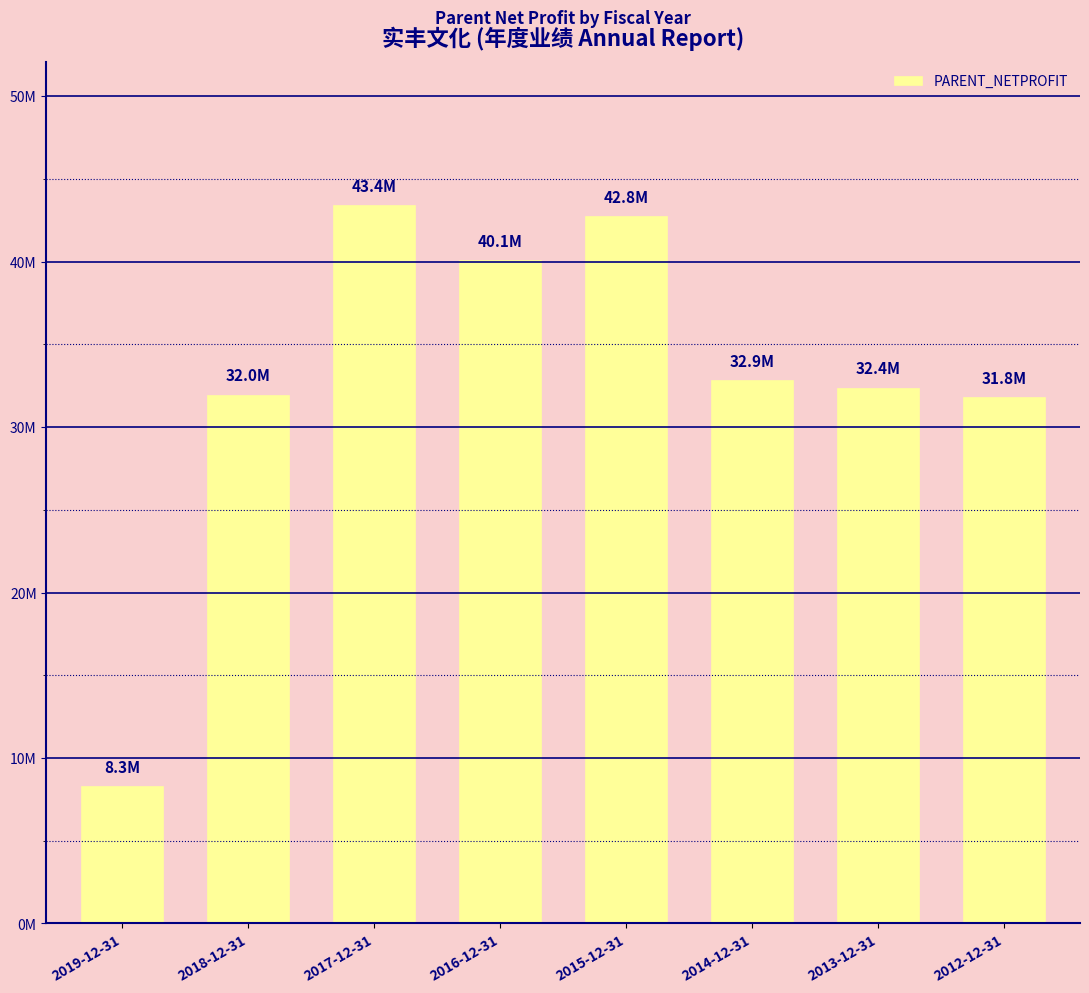

What is the sum of all values?

263539098.6